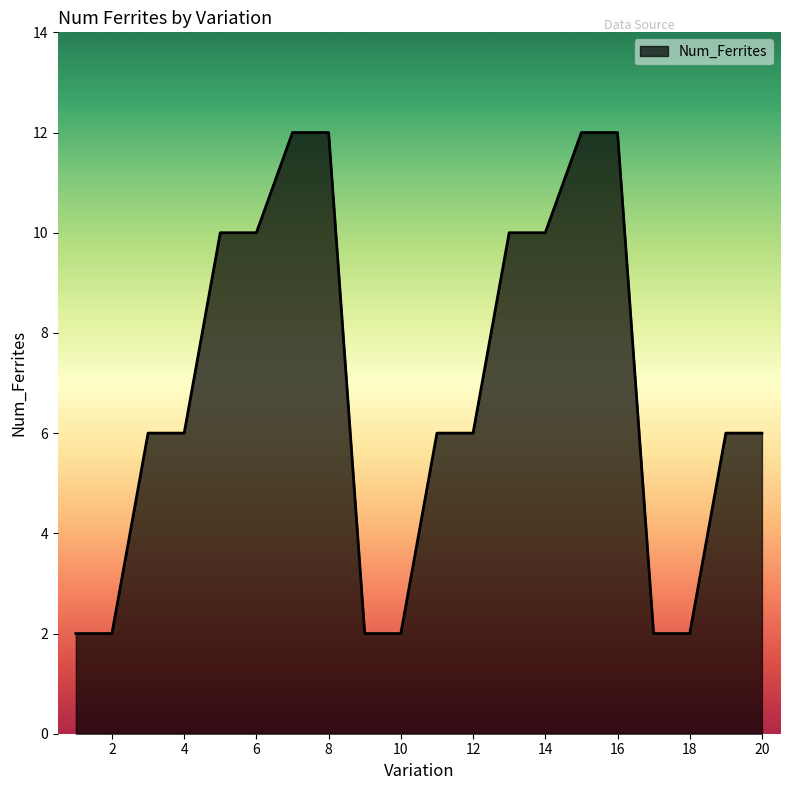

What is the maximum value shown in the chart?

12